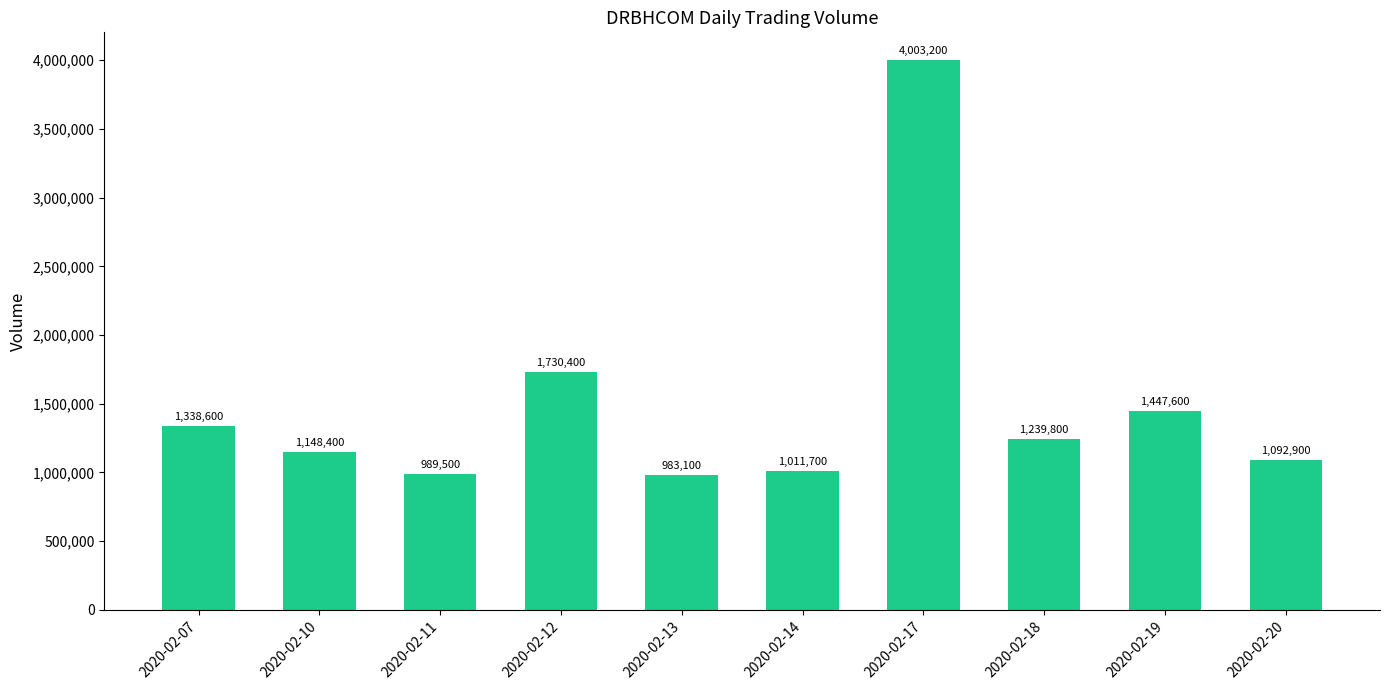

Reading left to right, list all the values displayed in this chart.

1338600	1148400	989500	1730400	983100	1011700	4003200	1239800	1447600	1092900